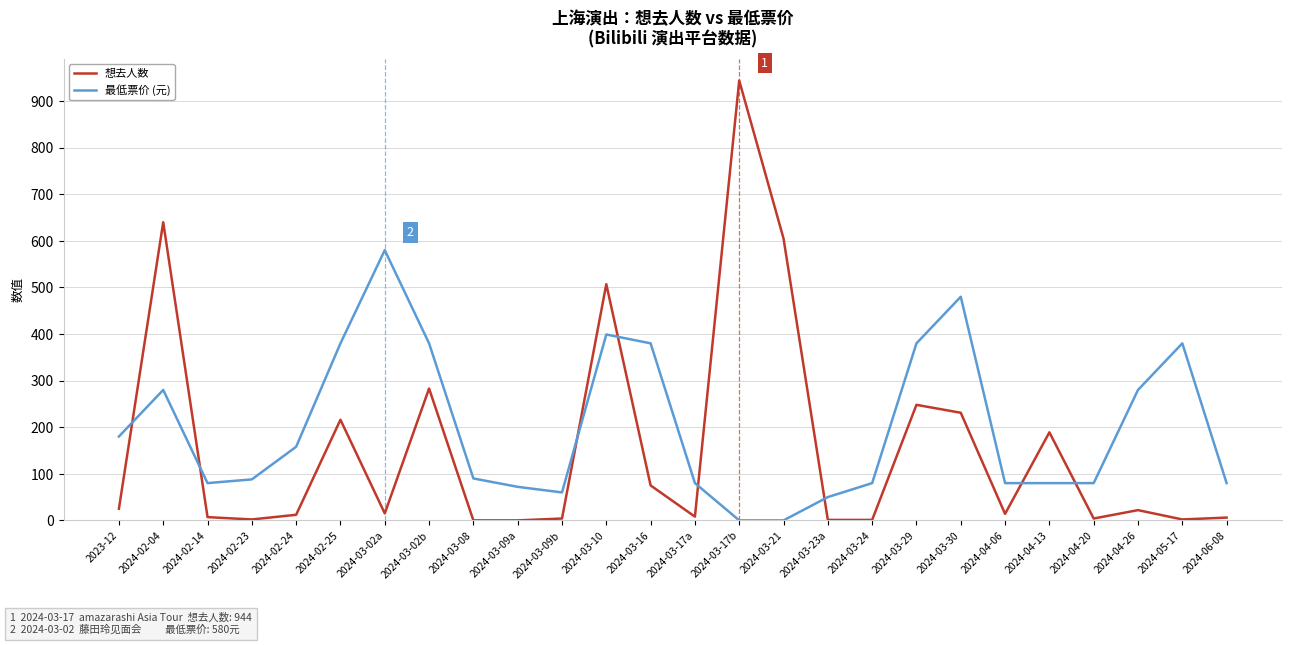

Between which two adjacent categories do 最低票价 (元) and 想去人数 first intersect?

2023-12 and 2024-02-04